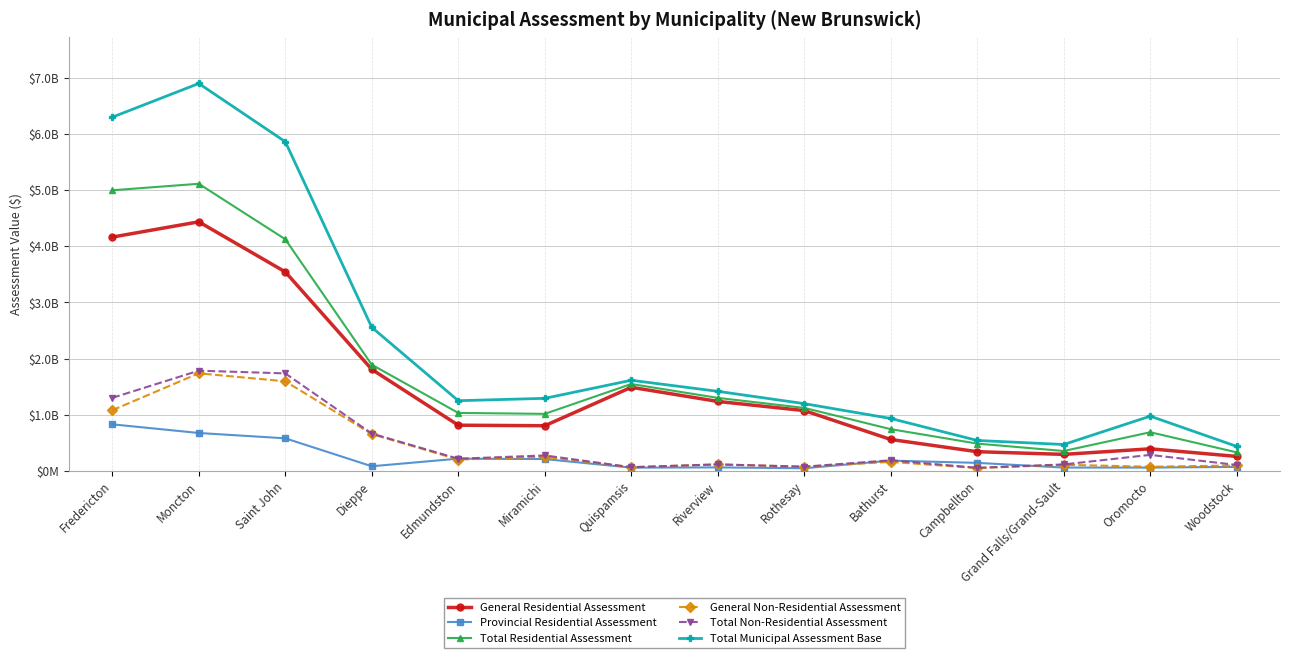

In Provincial Residential Assessment, how many points are higher than both neighbors (excluding endpoints)?

3